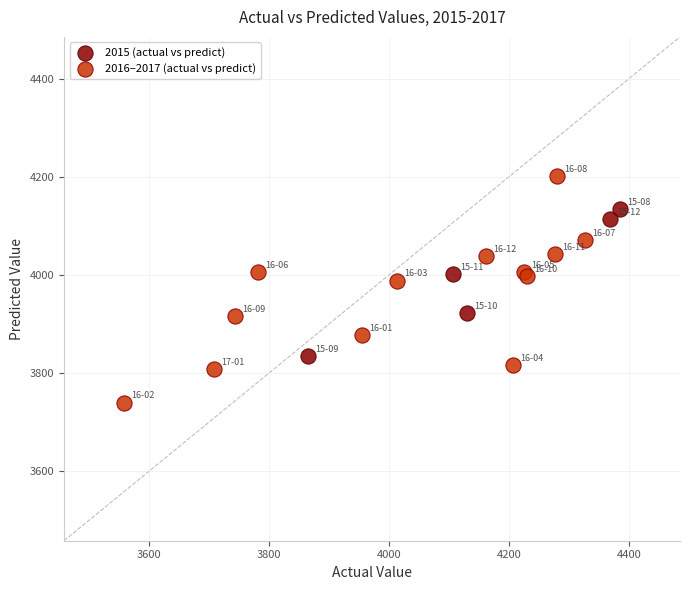

What are all the series names shown in the legend?

2015 (actual vs predict), 2016–2017 (actual vs predict)